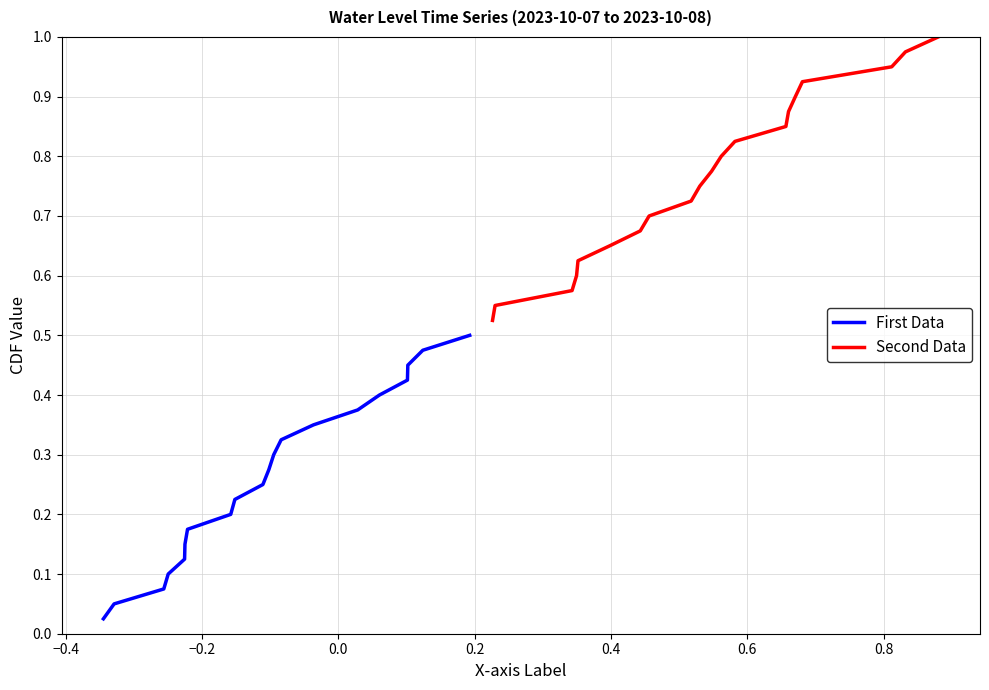

What are all the series names shown in the legend?

First Data, Second Data